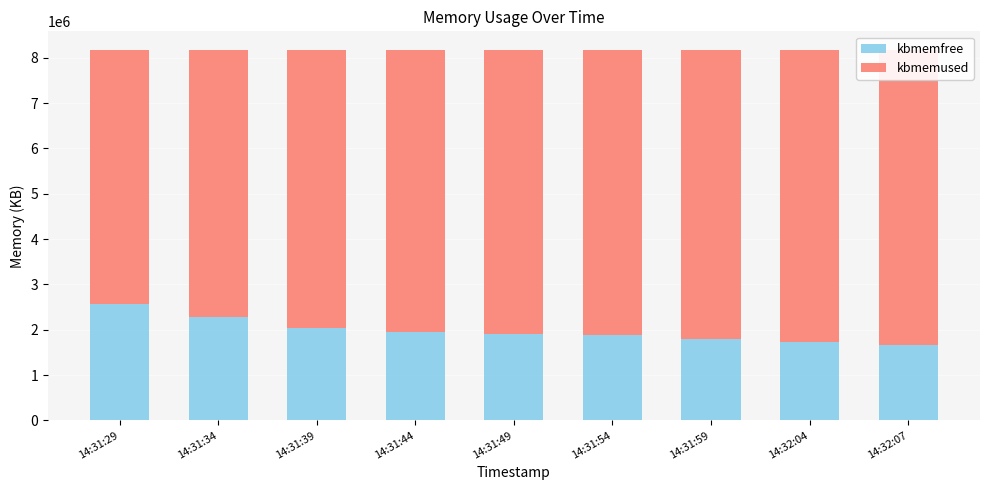

What is the label of the 1st bar from the left?

14:31:29